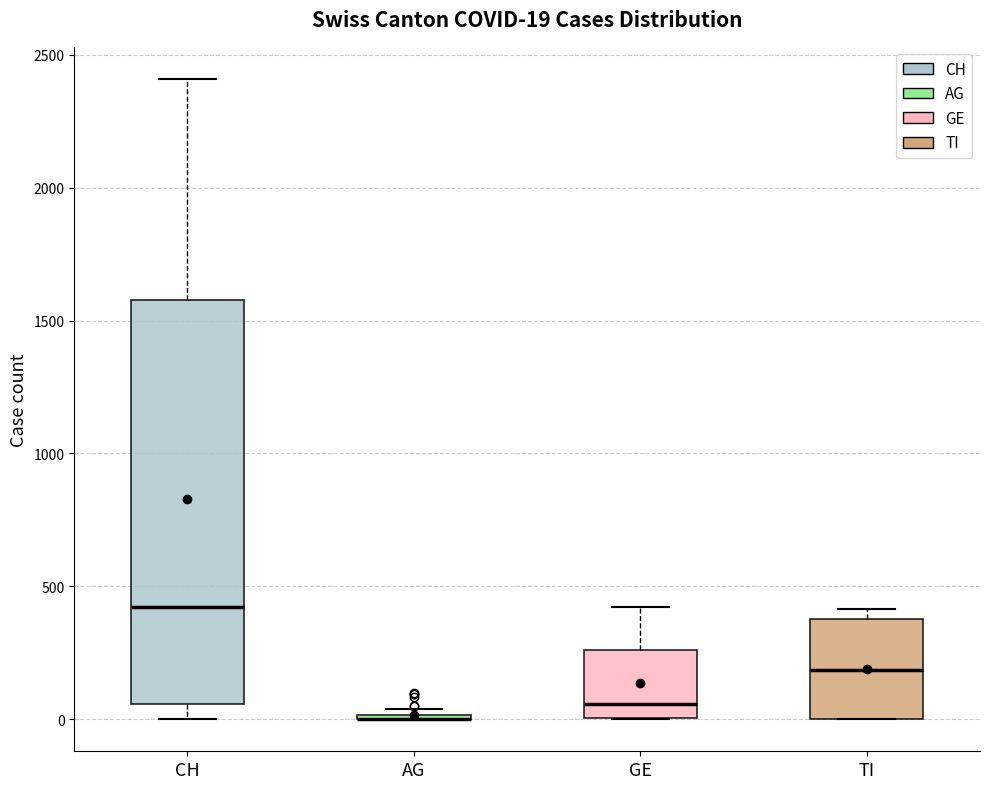

Which box is the tallest, from its lower edge to its upper edge?

CH